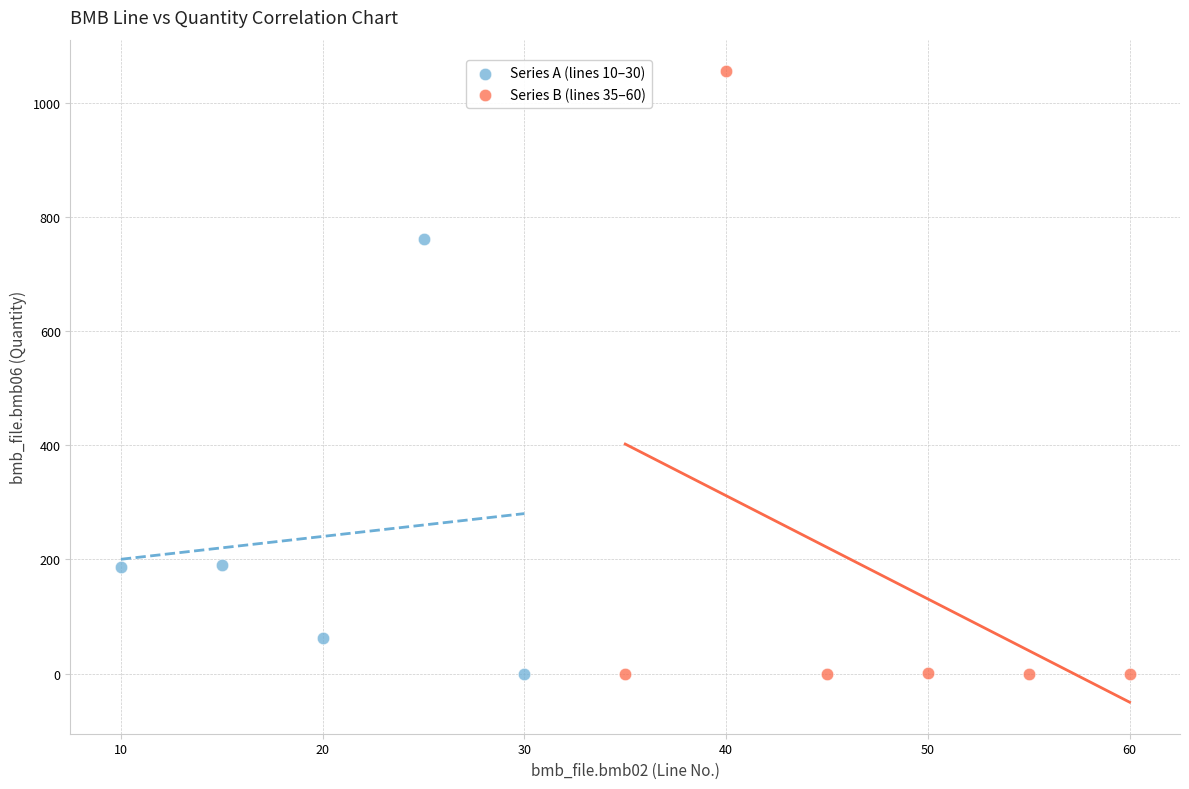

Which series reaches the maximum Y coordinate?

Series B (lines 35–60)